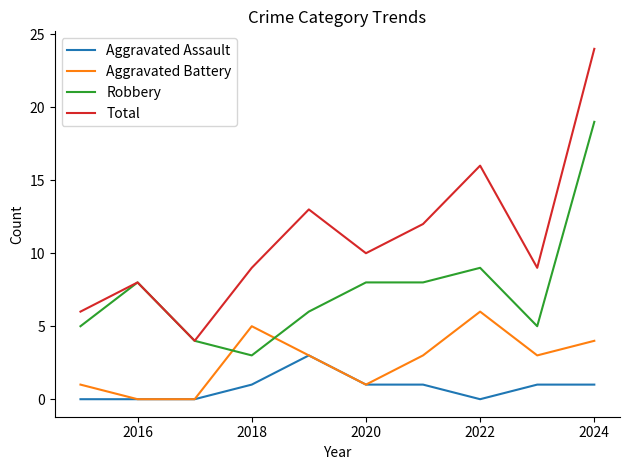

How many lines are shown in the chart?

4